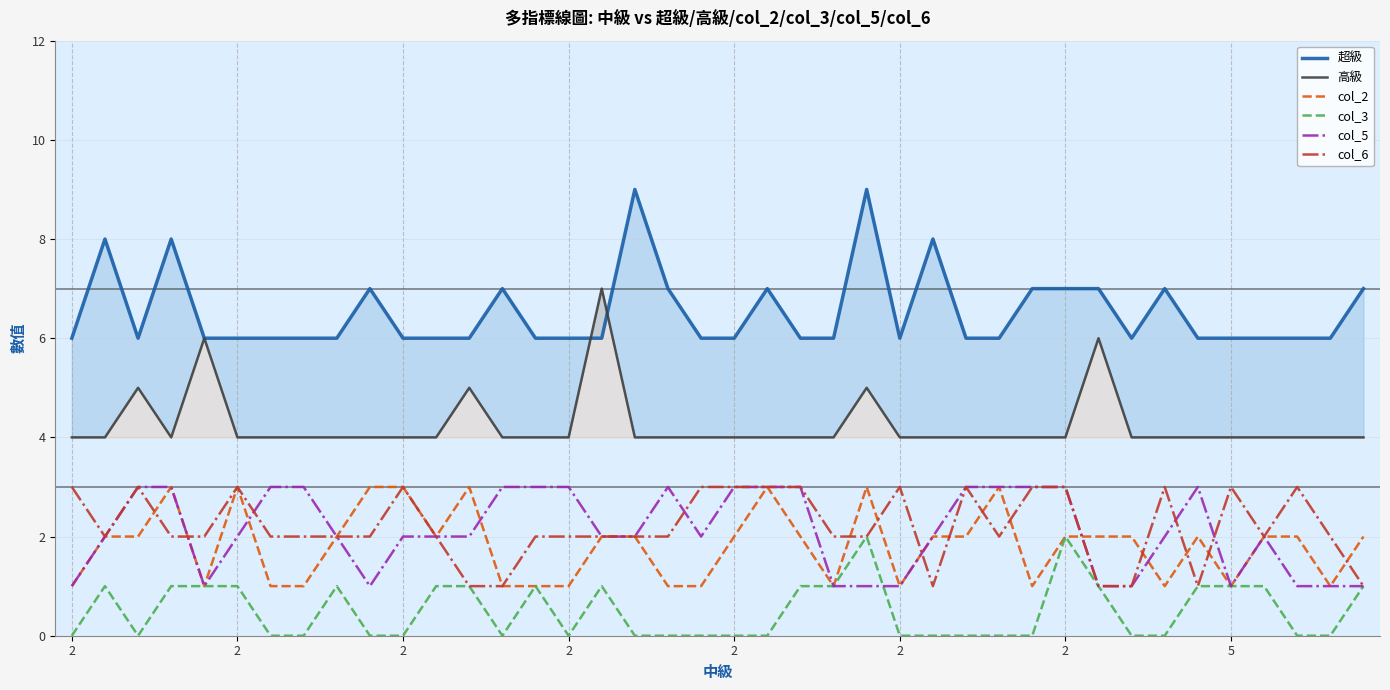

The col_3 series shows 1 at 27. True or false?

False